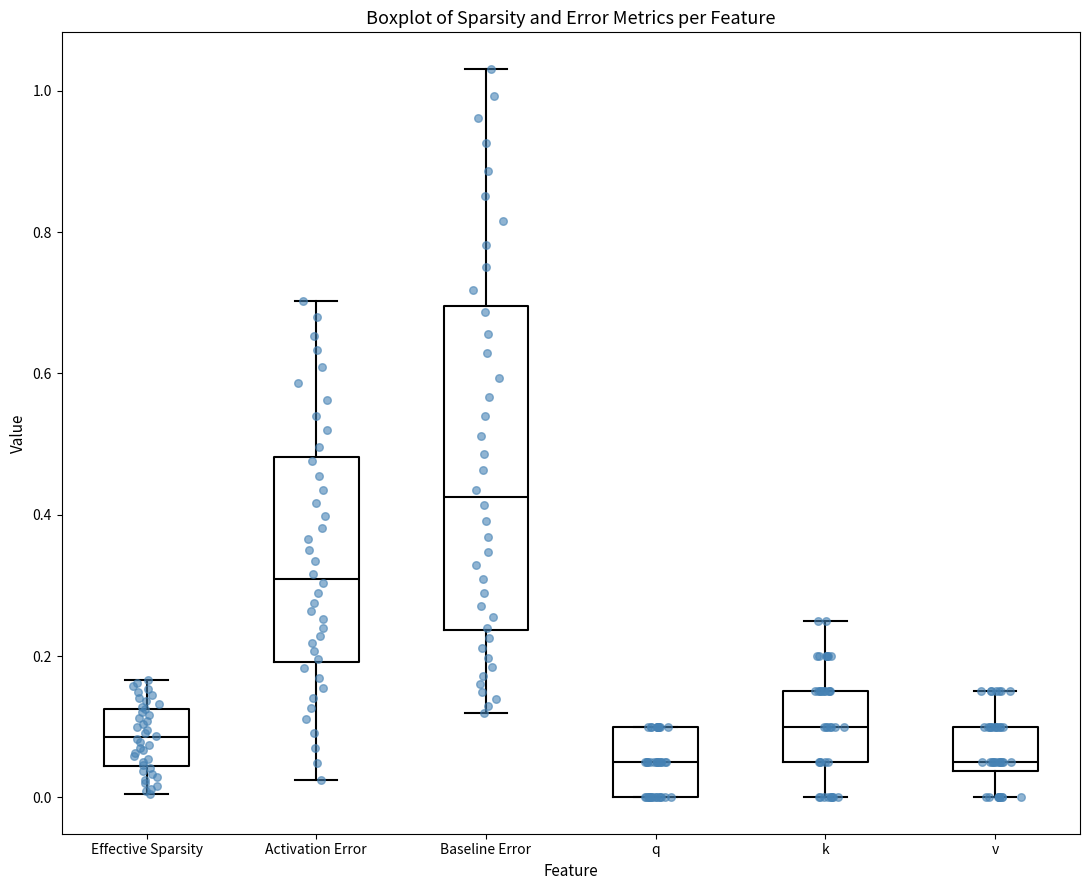

Reading left to right, transcribe this box plot: for each box, give where its median line is, the range the box spans, and where its two whiskers end, as read against the y-axis. The values are not printed on the chart, so give them approximately, as read against the axis.

Effective Sparsity: median 0.08, box 0.04 to 0.12, whiskers 0.00 to 0.16
Activation Error: median 0.30, box 0.20 to 0.48, whiskers 0.02 to 0.70
Baseline Error: median 0.42, box 0.24 to 0.70, whiskers 0.12 to 1.04
q: median 0.06, box 0.00 to 0.10, whiskers 0.00 to 0.10
k: median 0.10, box 0.06 to 0.16, whiskers 0.00 to 0.26
v: median 0.06, box 0.04 to 0.10, whiskers 0.00 to 0.16